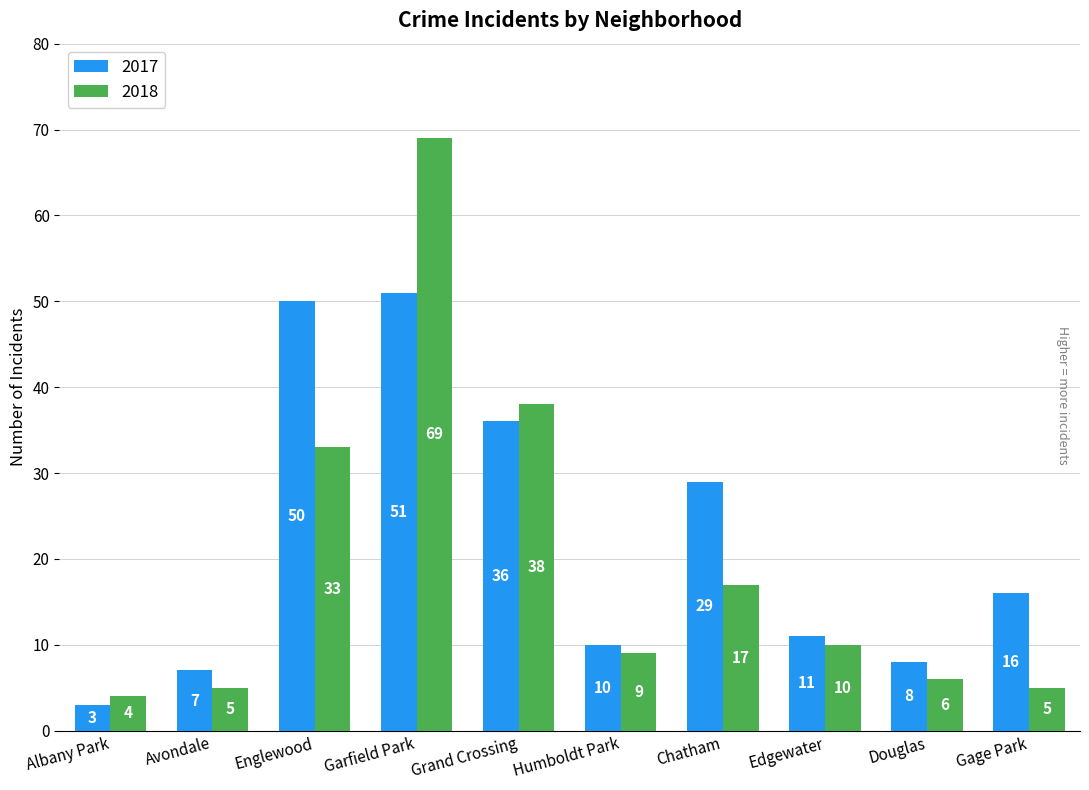

What are all the series names shown in the legend?

2017, 2018